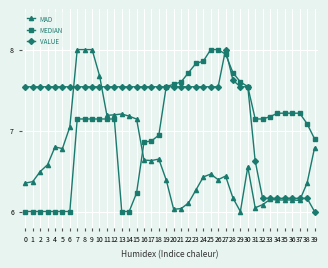

What are all the series names shown in the legend?

MAD, MEDIAN, VALUE